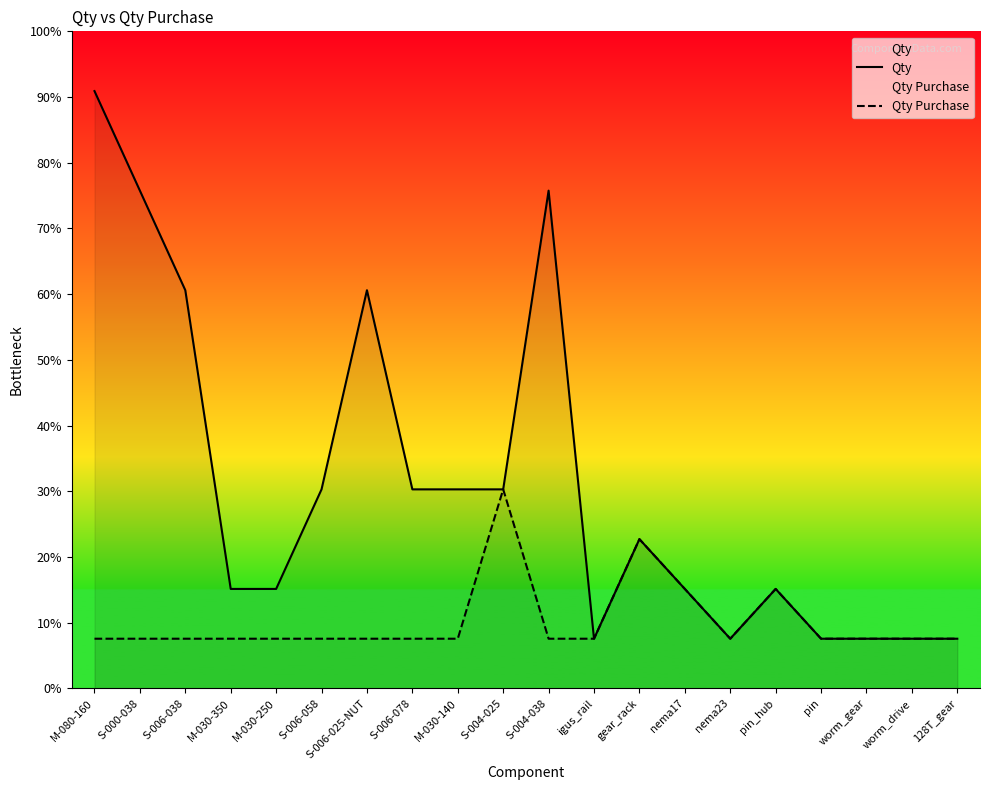

How many values in the Qty series are below 3?

10